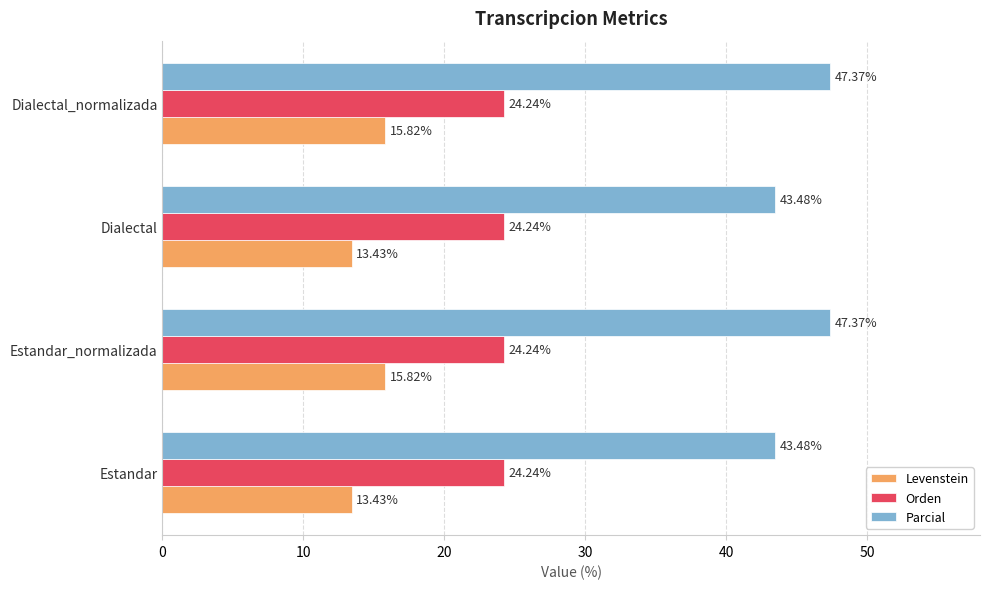

List the series in order of their overall mean, lowest first.

Levenstein, Orden, Parcial